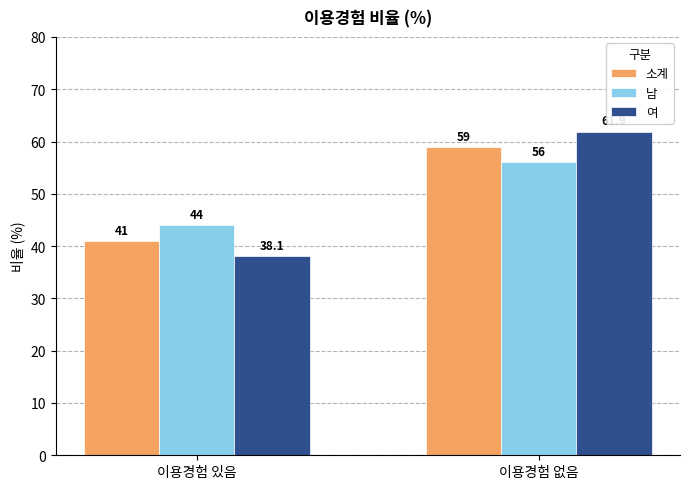

Where is 남 nearest to the value 50?

이용경험 있음